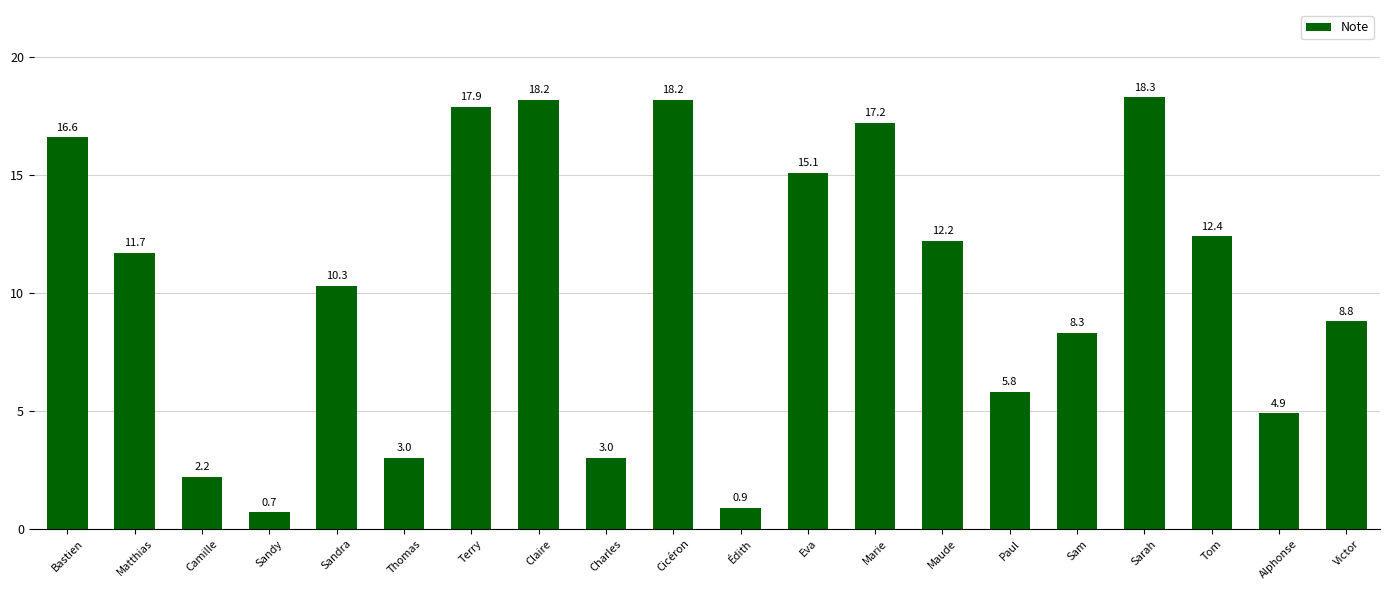

Between Sarah and Claire, which is larger?

Sarah